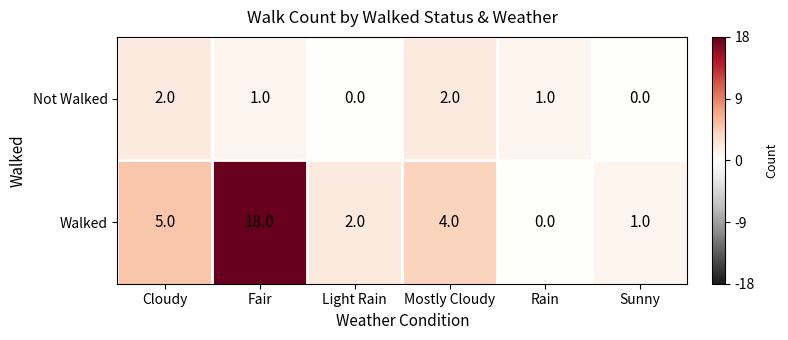

What is the maximum value shown in the chart?

18